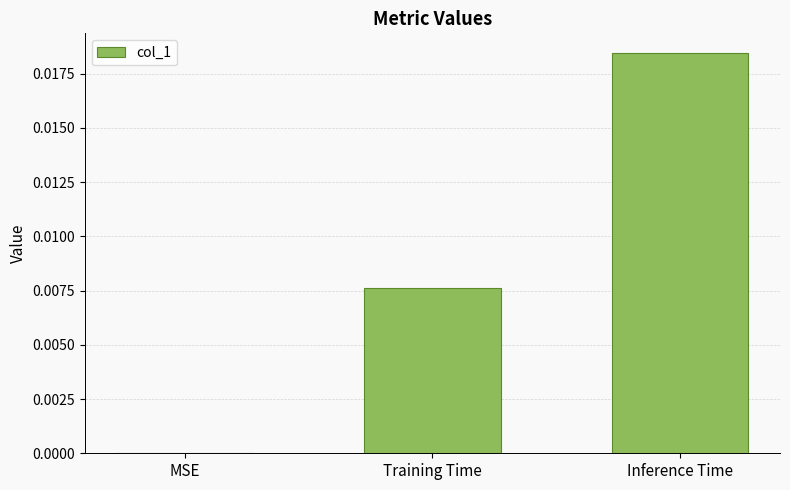

Is it true that the value at Inference Time is 0.0?

True